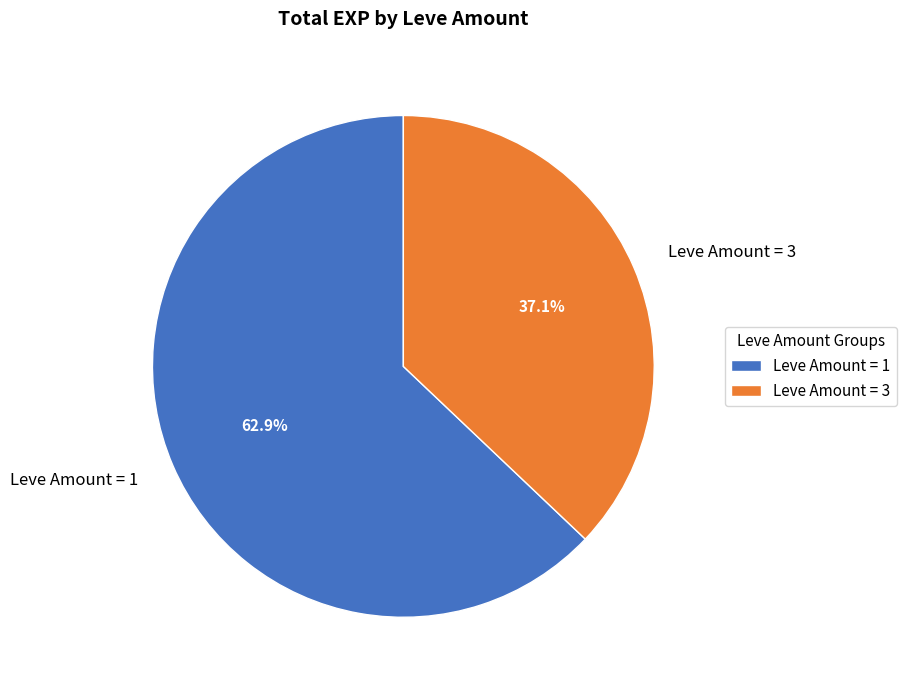

What is the majority slice?

Leve Amount = 1